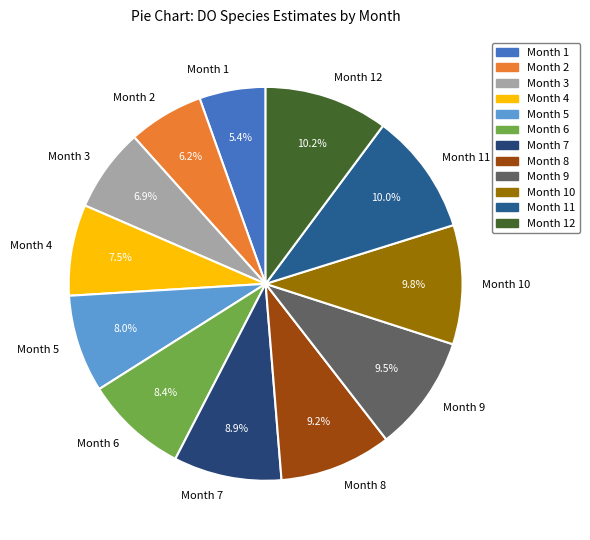

Combined, do Month 6 and Month 11 account for over 50%?

No